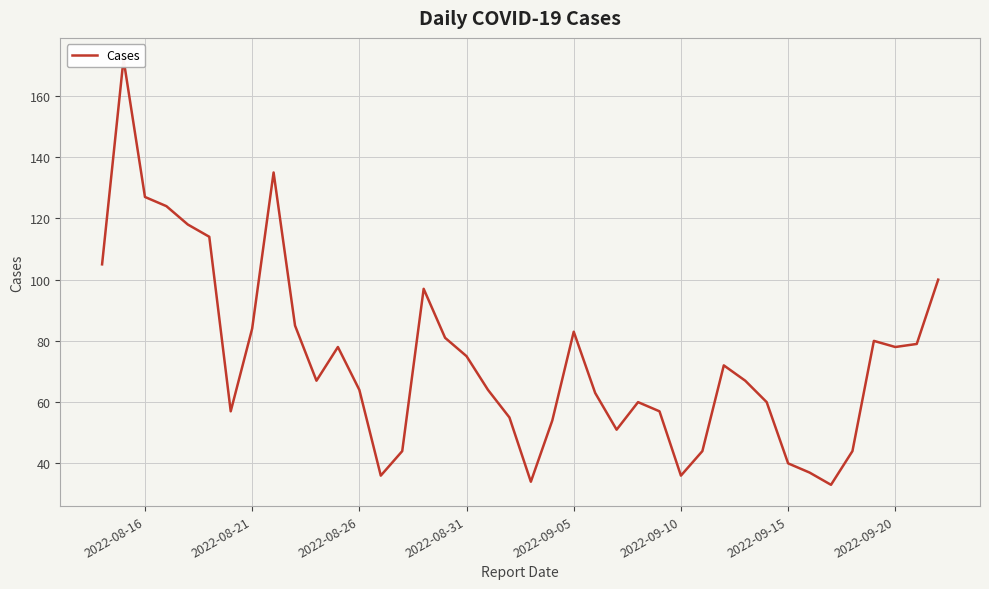

The value at 2022-08-26 is 64. True or false?

True